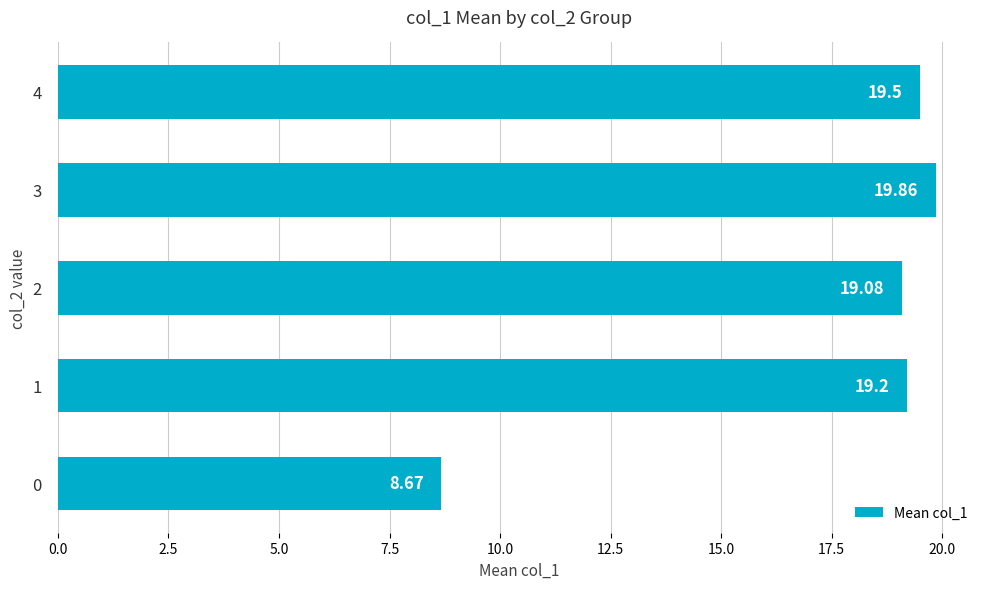

At which label is the value closest to 14?

2